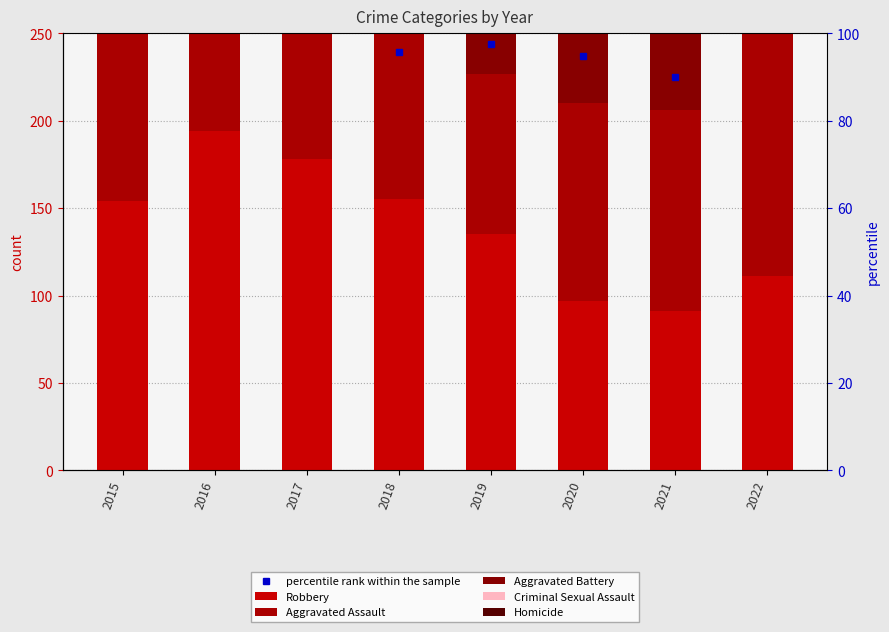

True or false: Robbery has a value of 178.0 at 2017.

True